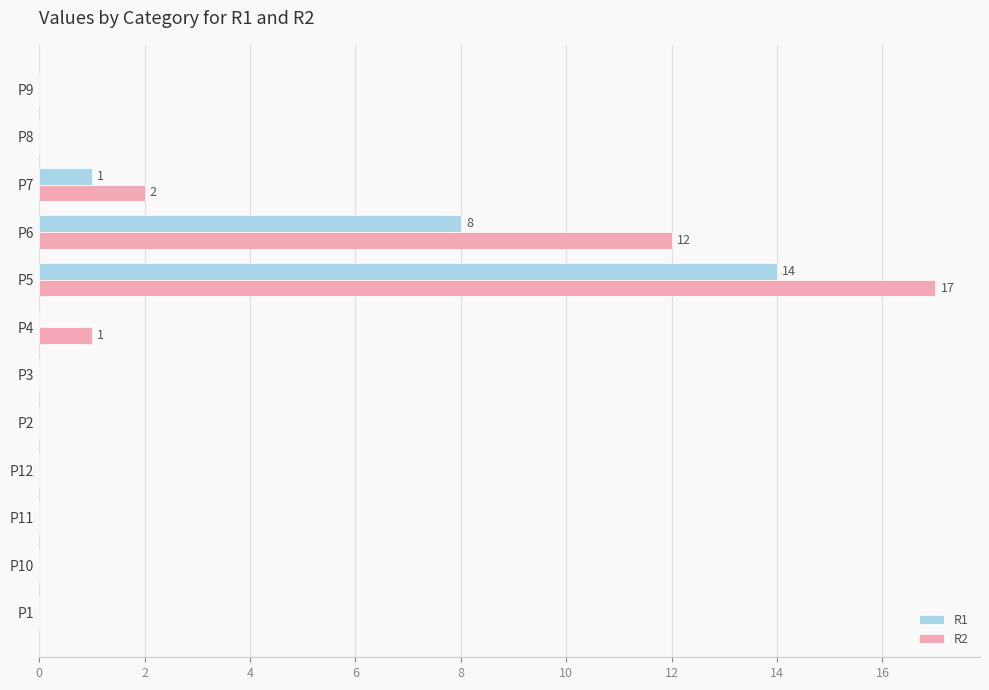

At which label does R1 reach its peak?

P5